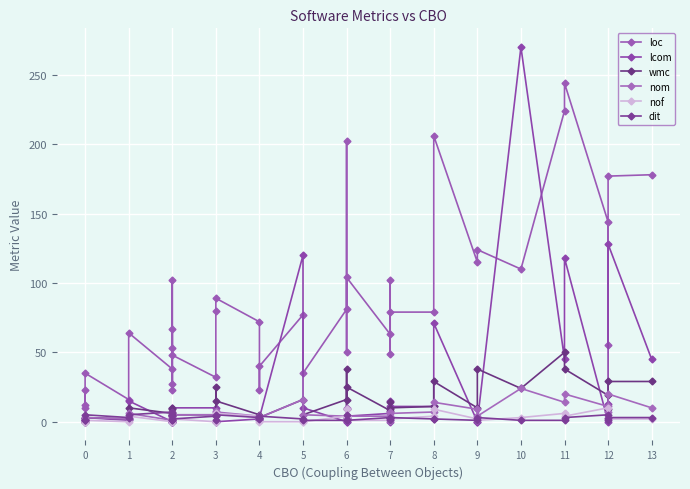

What is the sum of all lcom values?

919